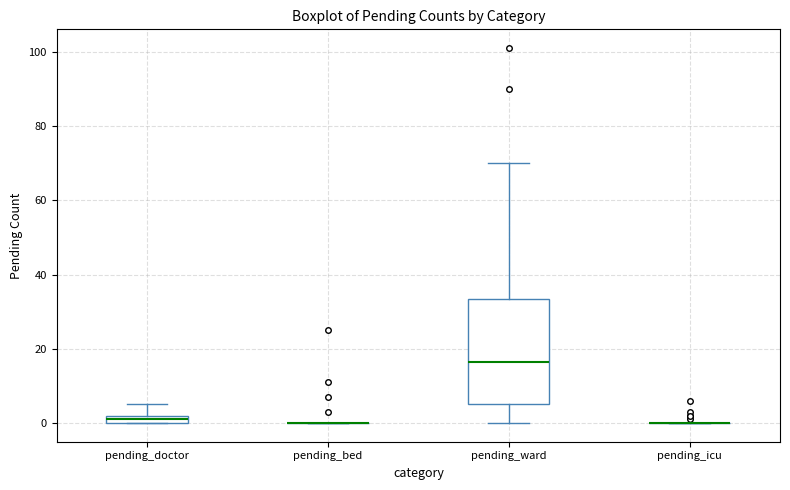

Which box is the tallest, from its lower edge to its upper edge?

pending_ward